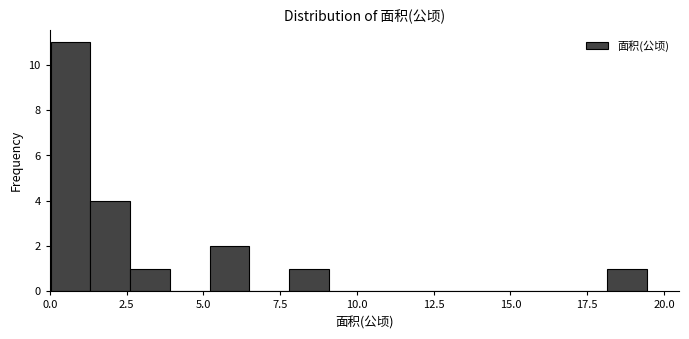

Around what value on the x-axis is the tallest bar? Give the approximate position of its centre, as read against the axis.

0.5